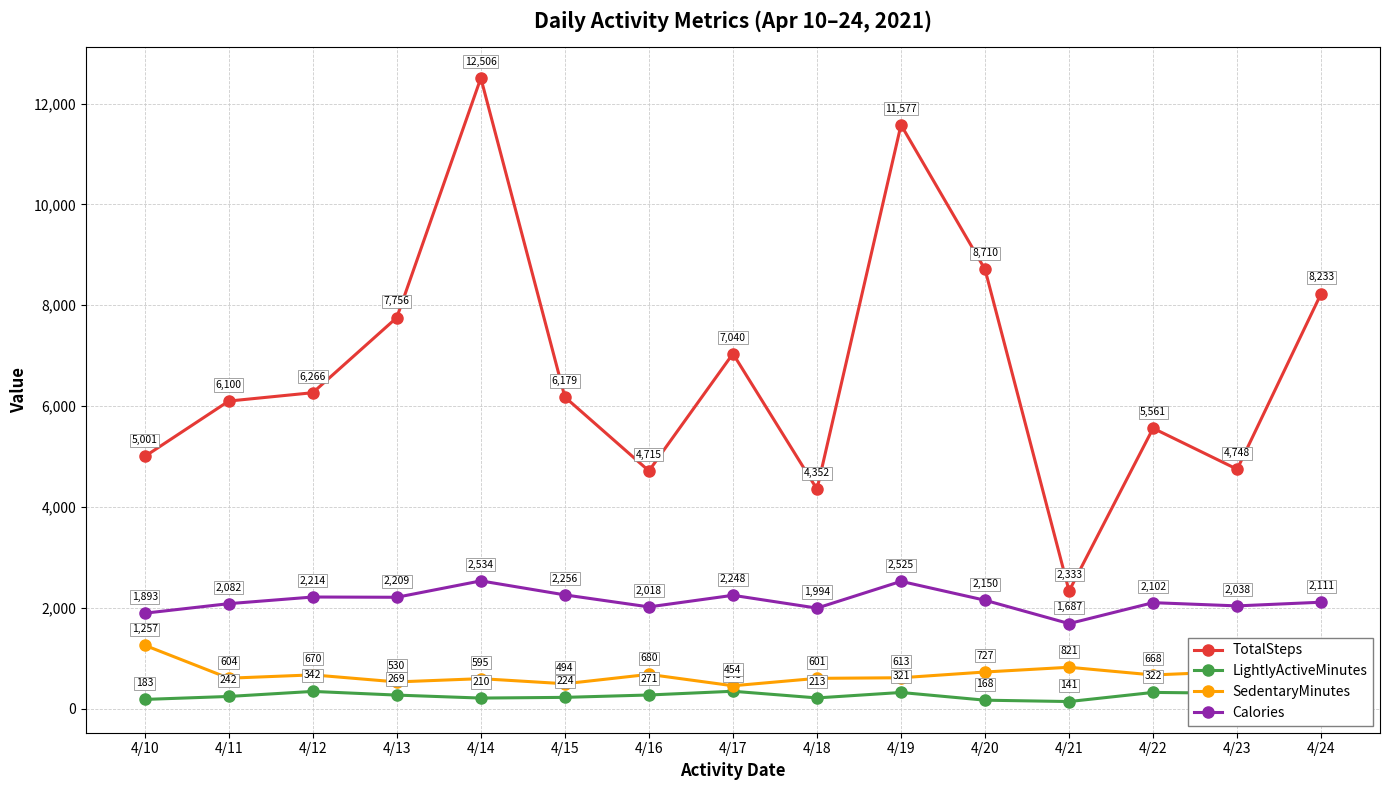

Does the chart display data point markers on the line(s)?

Yes